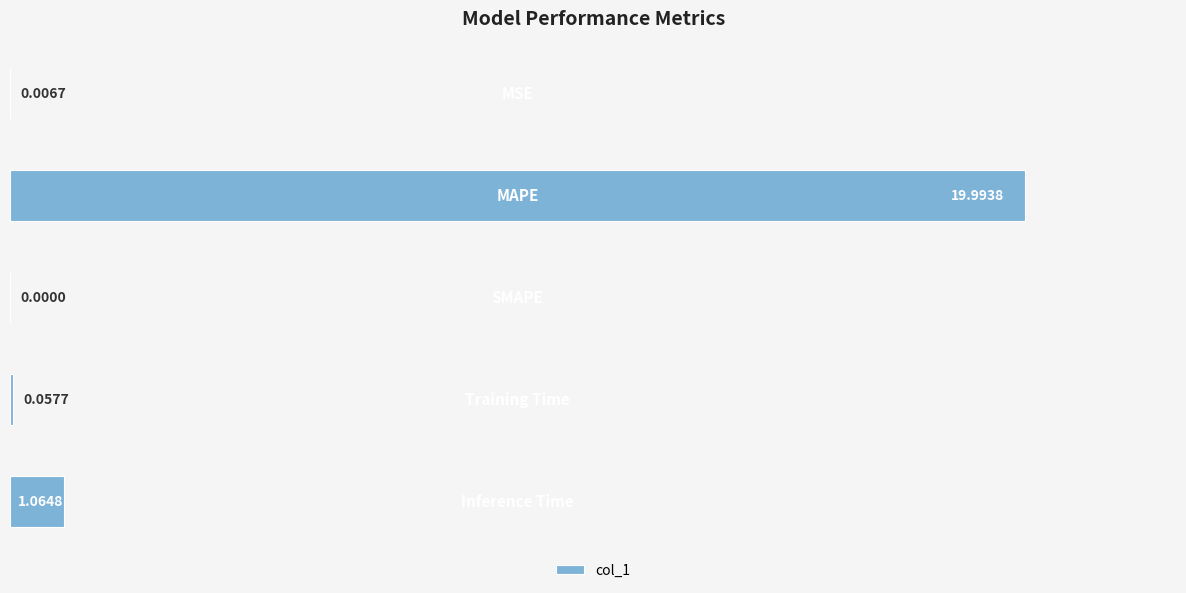

Count the number of values greater than 0.

4